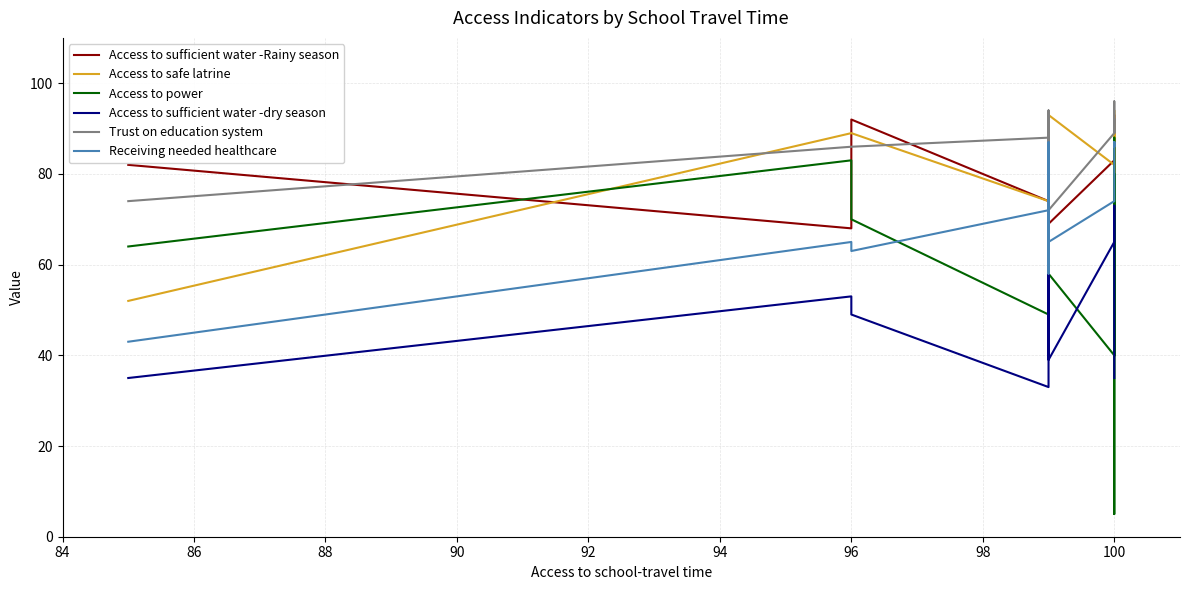

How many data points does each series have?

15